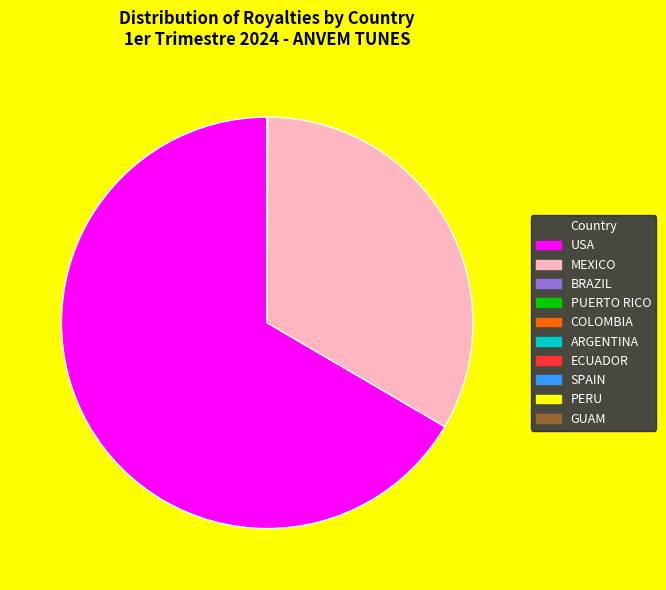

What is the largest slice in the pie chart?

USA